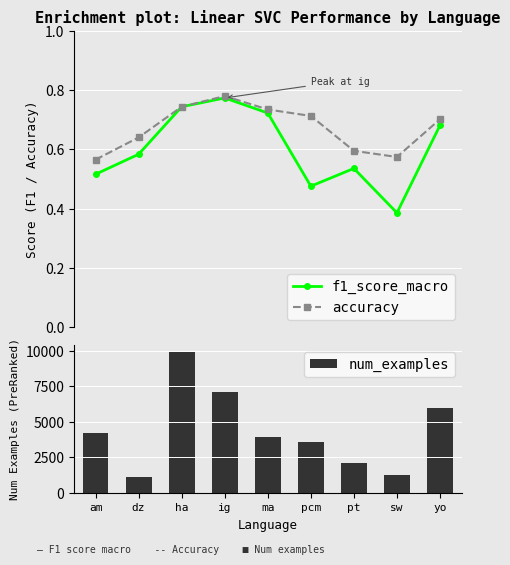

What is the sum of the num_examples values at am and ma?

8096